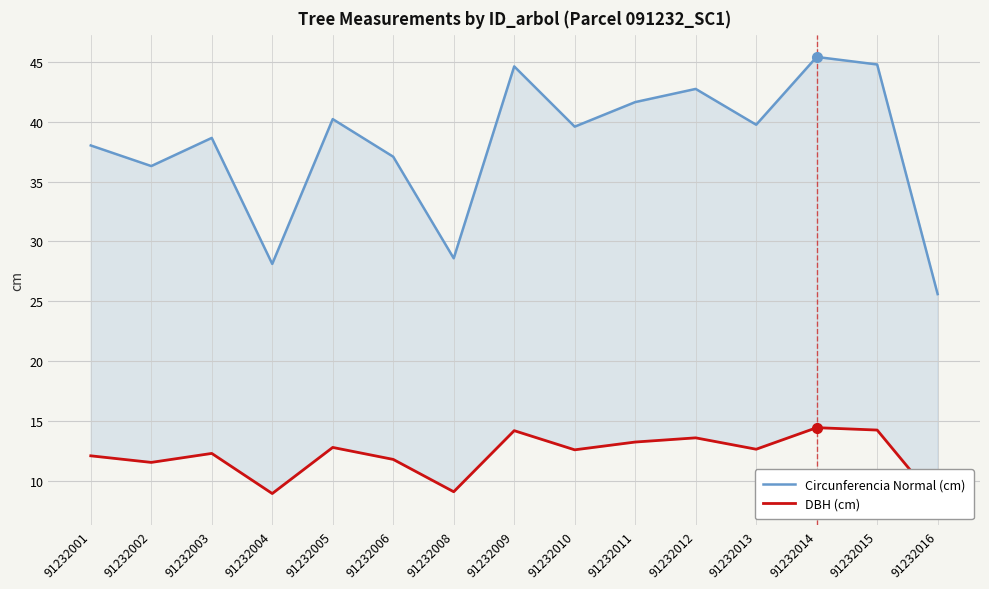

Between 91232002 and 91232016, which series saw the biggest shift?

Circunferencia Normal (cm)